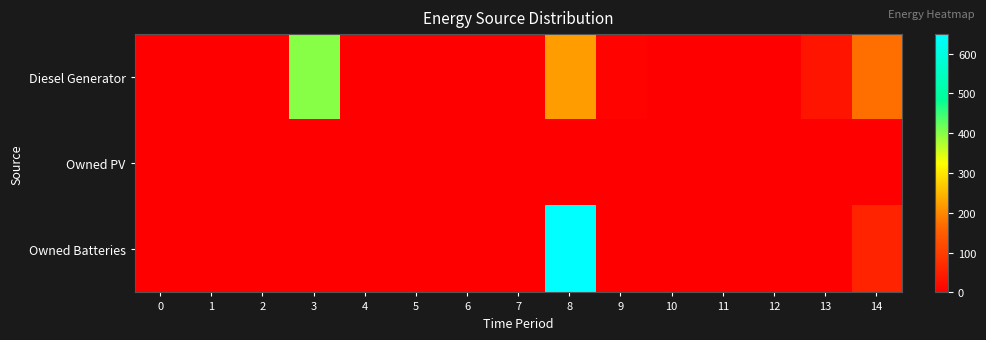

Rank the series by their average value, from highest to lowest.

Diesel Generator, Owned Batteries, Owned PV